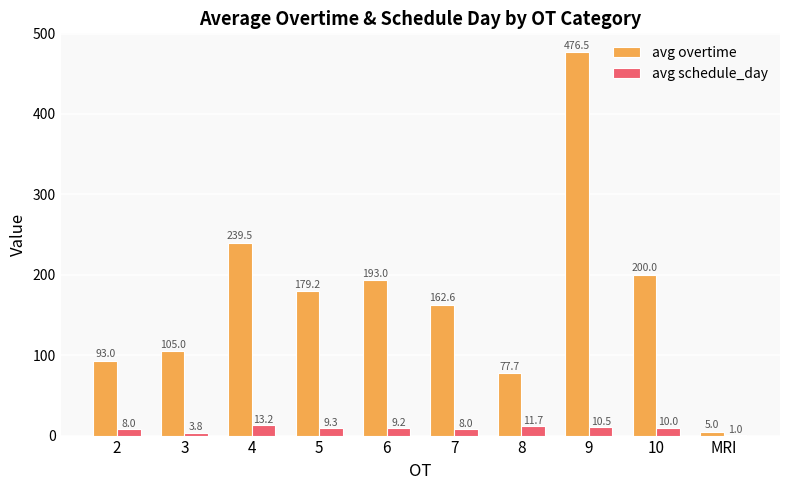

What is the greatest value displayed?

476.5